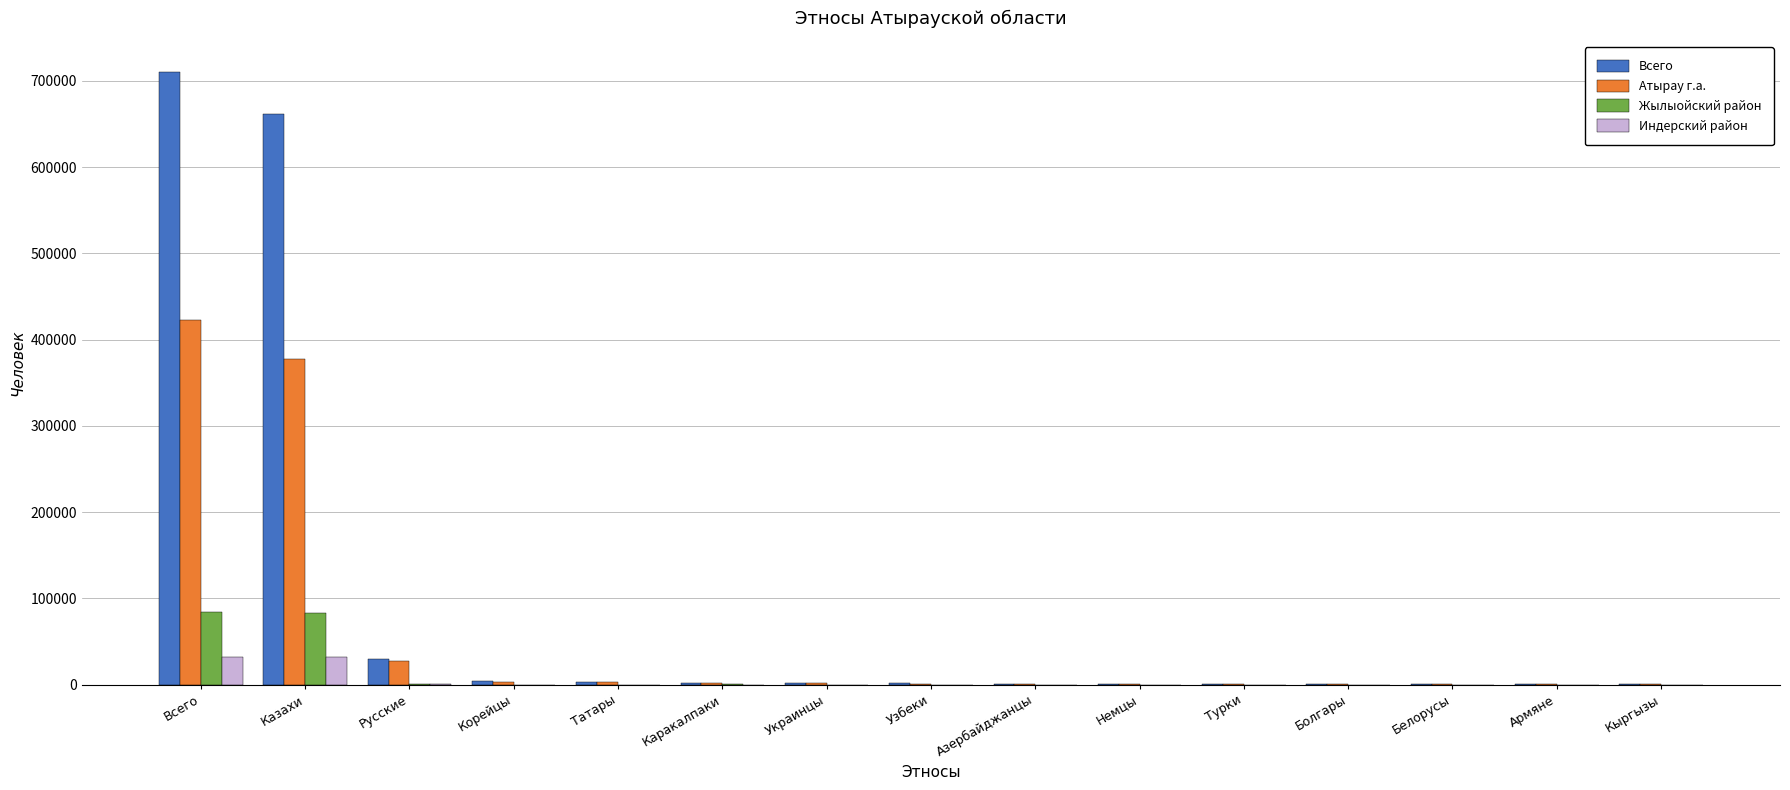

Which series has the largest total across all categories?

Всего